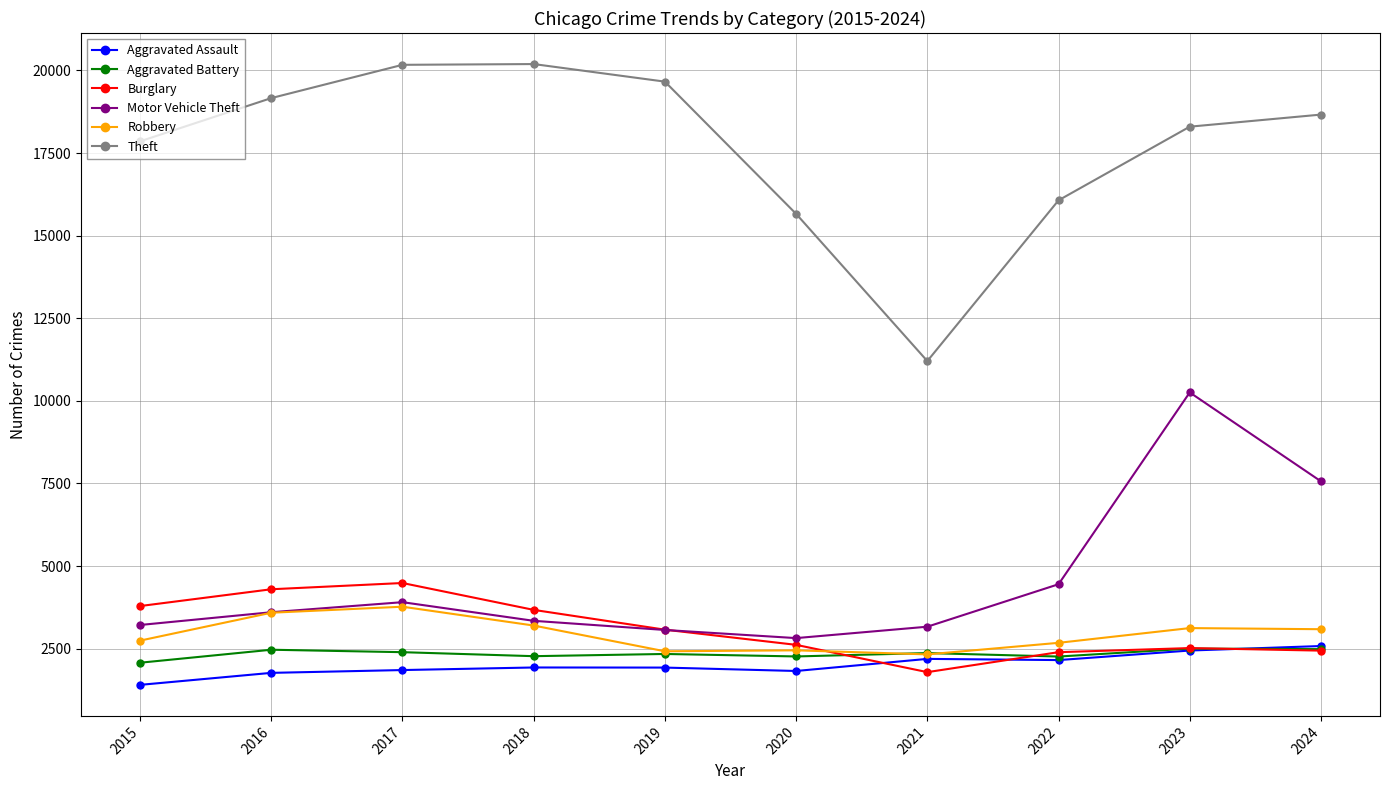

The Robbery series shows 2678 at 2022. True or false?

True